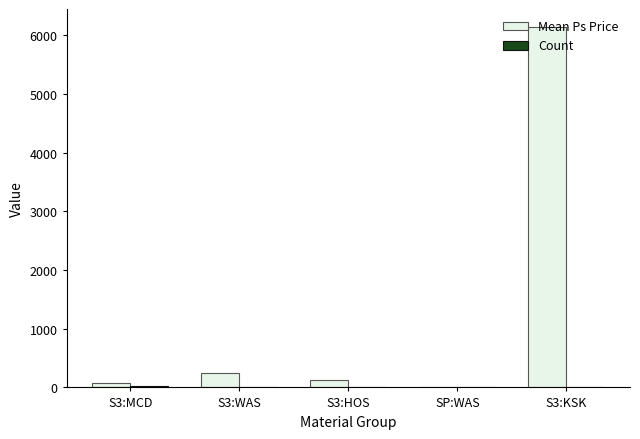

Are the bars horizontal?

No